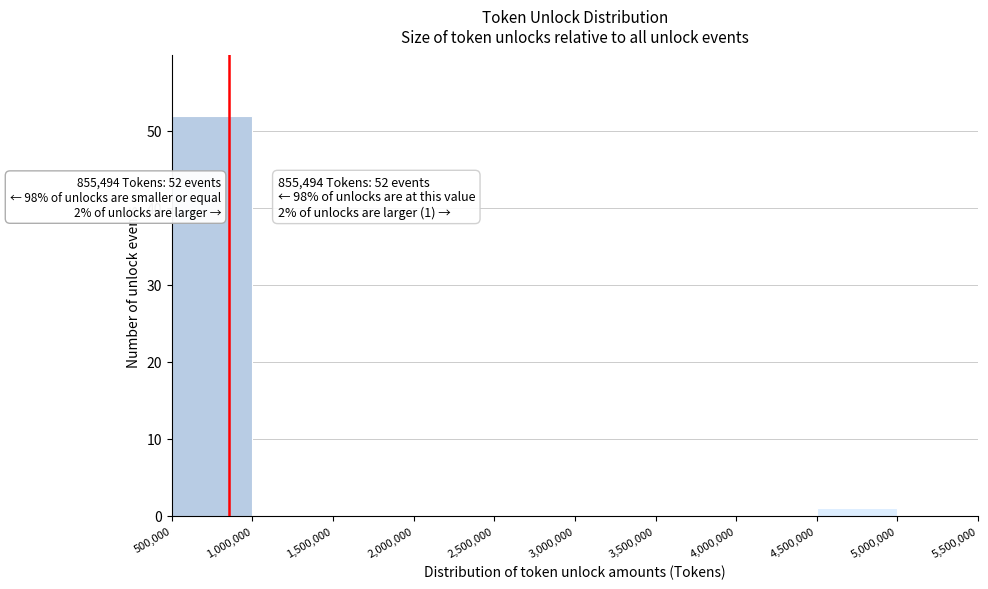

Over which range of the x-axis is the bar tallest?

500,000 to 1,000,000